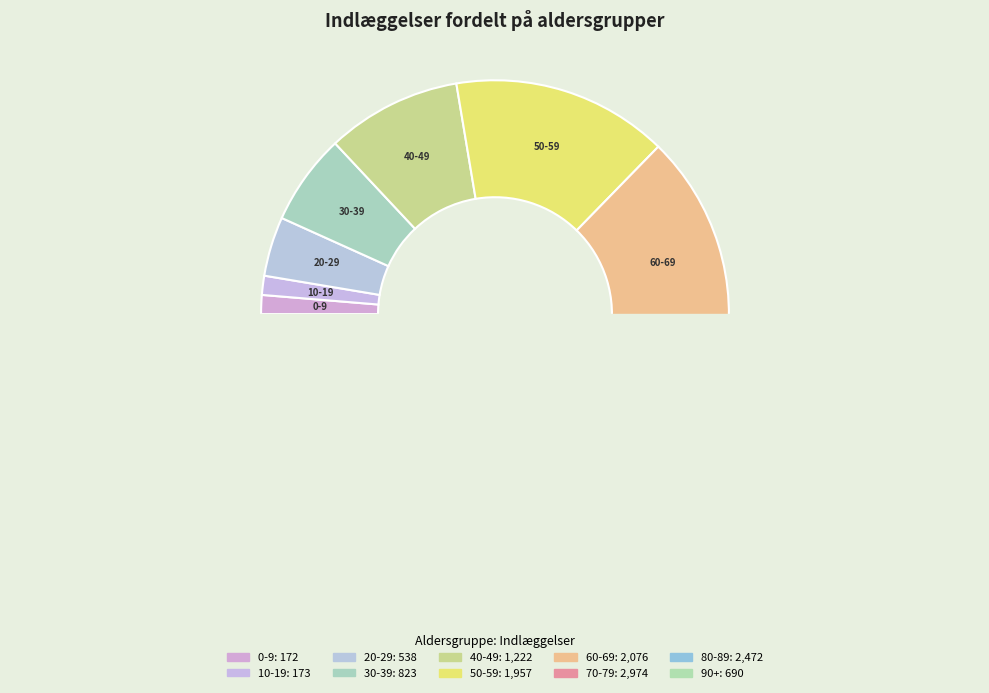

Combined, what portion of the pie is 80-89 and 10-19?

20.2%